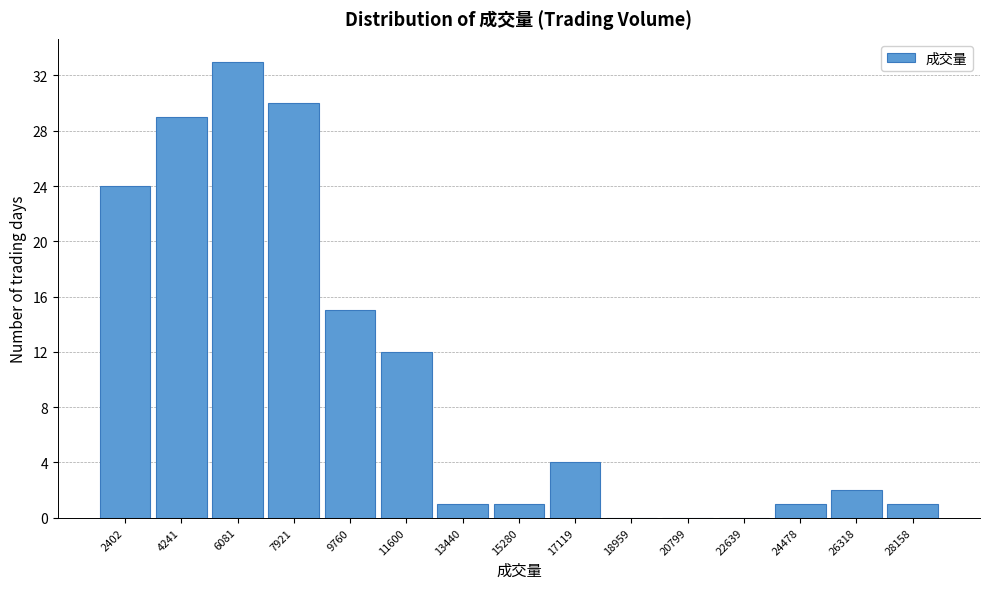

Reading left to right, what are all the values shown in this chart?

2402=24	4241=29	6081=33	7921=30	9760=15	11600=12	13440=1	15280=1	17119=4	18959=0	20799=0	22639=0	24478=1	26318=2	28158=1